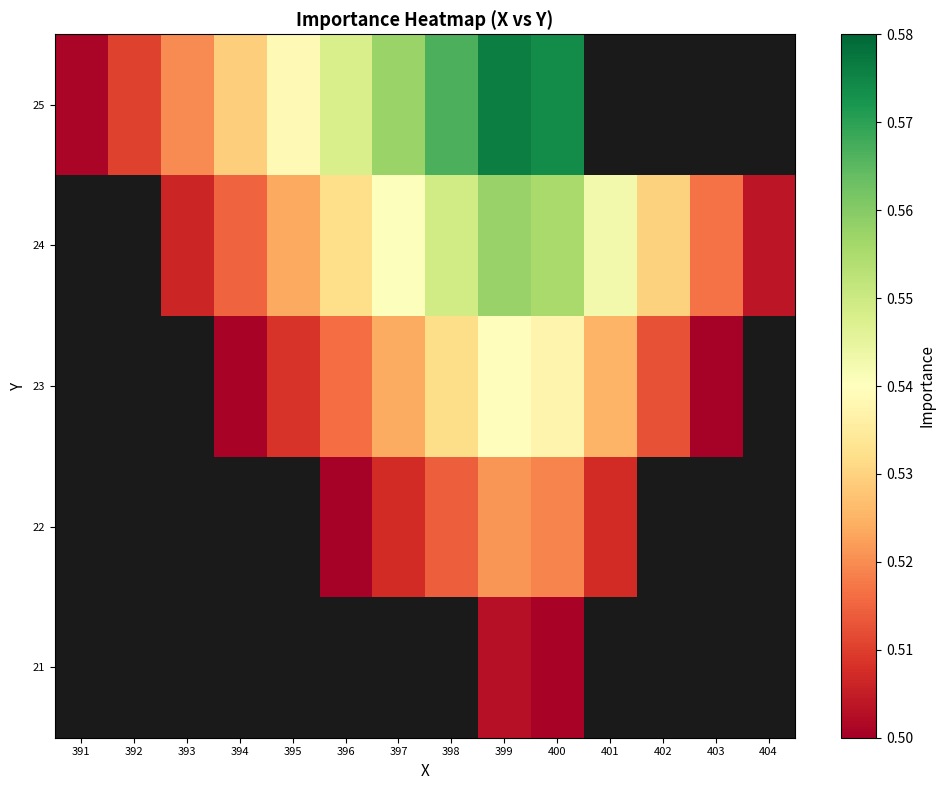

Which has a higher value, 398 or 400?

400